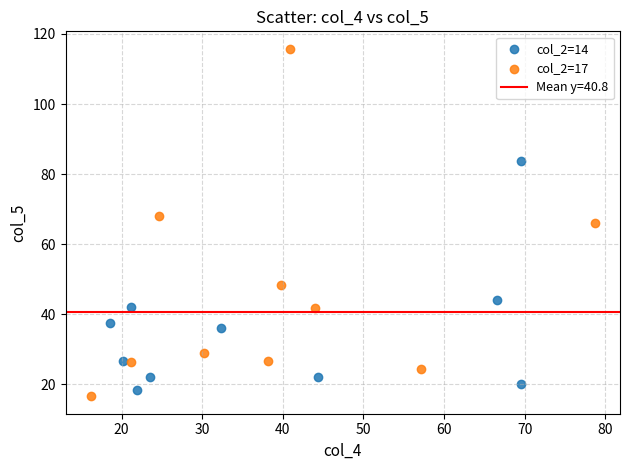

Which series has the largest Y range (max minus min)?

col_2=17